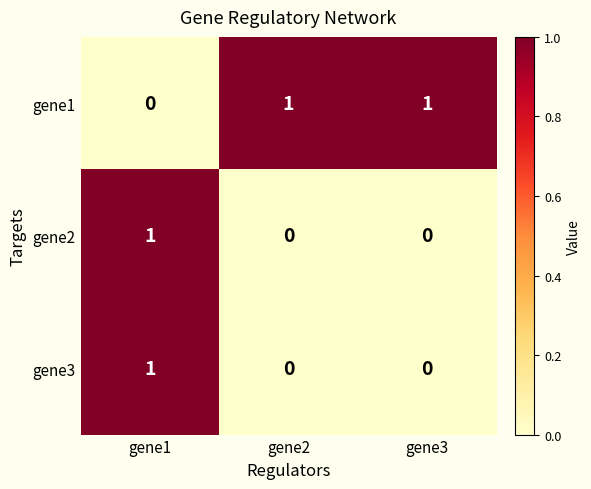

How many gene3 values are between 0 and 1?

3